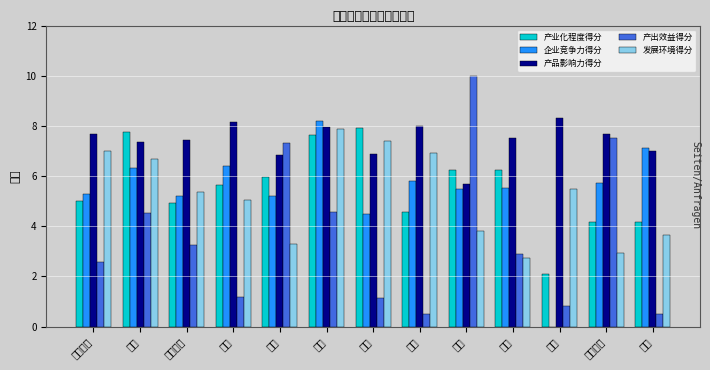

How many data points in 产出效益得分 are above 2?

8